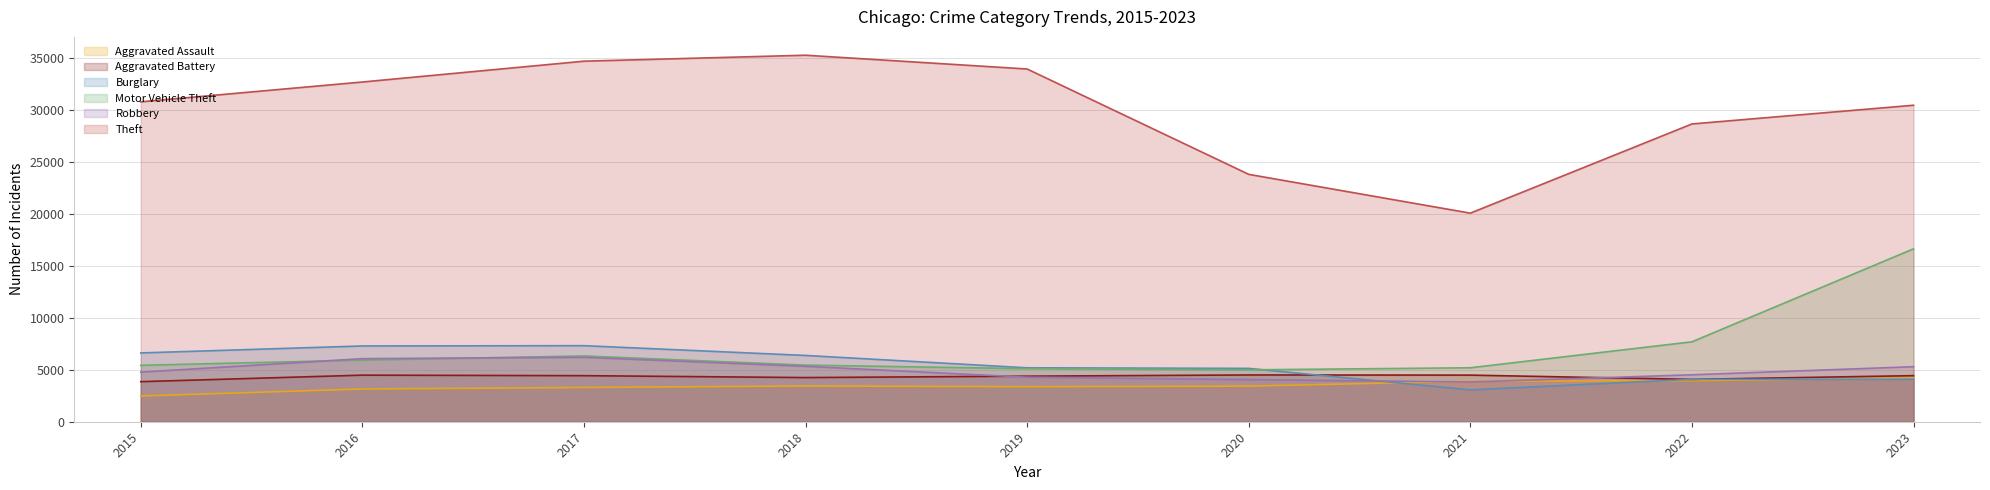

Reading left to right, transcribe all the data shown in this chart.

Aggravated Assault: 2015=2473	2016=3147	2017=3294	2018=3438	2019=3371	2020=3424	2021=3896	2022=3947	2023=4213
Aggravated Battery: 2015=3854	2016=4481	2017=4431	2018=4248	2019=4384	2020=4499	2021=4484	2022=4074	2023=4434
Burglary: 2015=6618	2016=7288	2017=7316	2018=6375	2019=5188	2020=5131	2021=3064	2022=4081	2023=4083
Motor Vehicle Theft: 2015=5425	2016=5935	2017=6327	2018=5447	2019=5104	2020=4991	2021=5190	2022=7687	2023=16632
Robbery: 2015=4771	2016=6067	2017=6196	2018=5330	2019=4285	2020=4055	2021=3823	2022=4515	2023=5292
Theft: 2015=30770	2016=32677	2017=34679	2018=35254	2019=33928	2020=23795	2021=20063	2022=28642	2023=30442